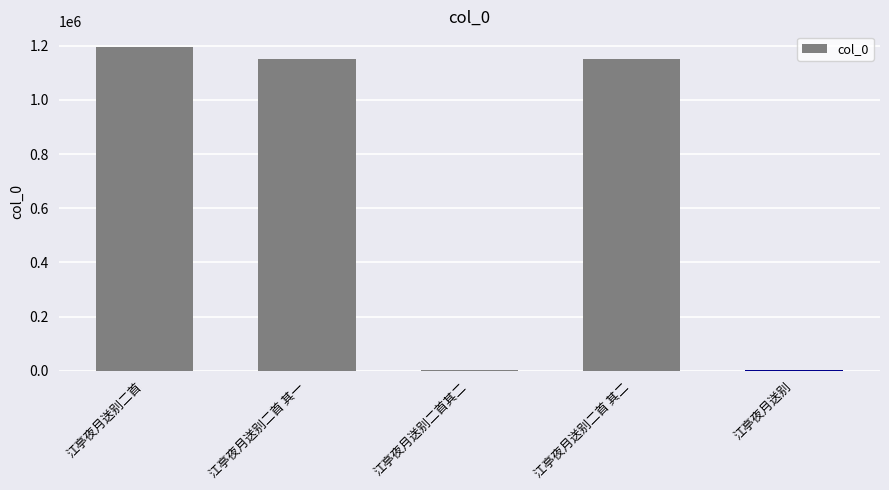

What is the change in value from 江亭夜月送别二首 to 江亭夜月送别二首 其一?

-42186